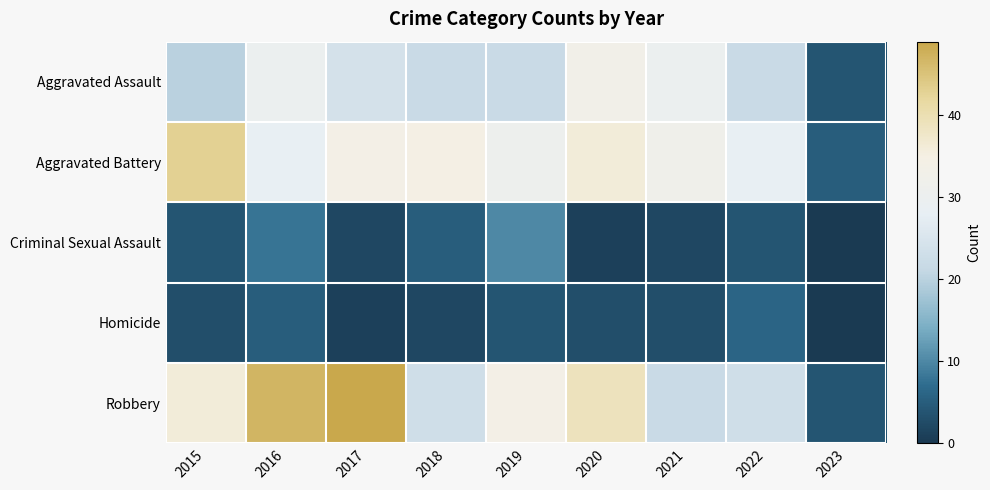

At which category does the chart reach its peak across all series?

2017